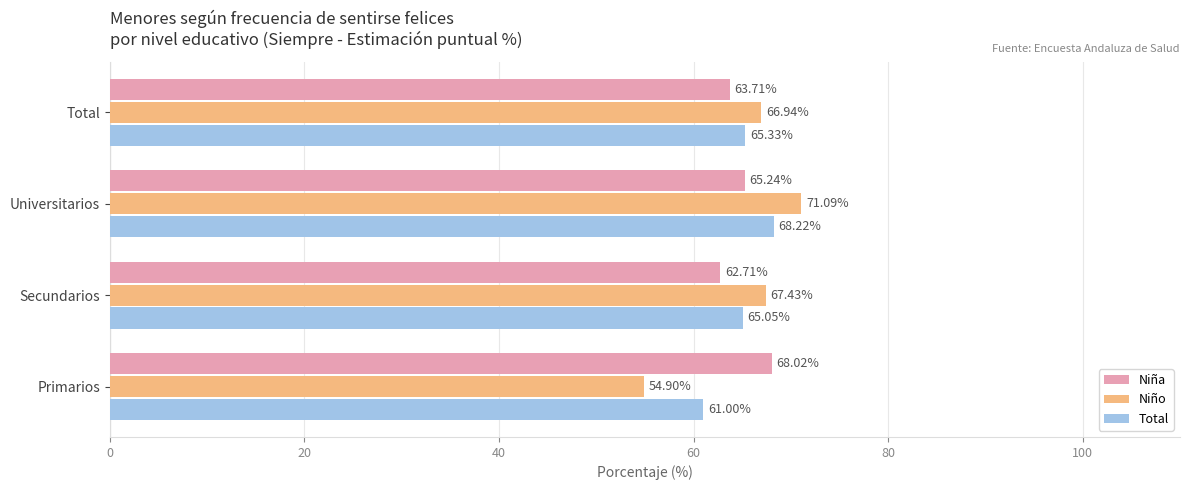

Between Primarios and Total, which series saw the biggest shift?

Niño